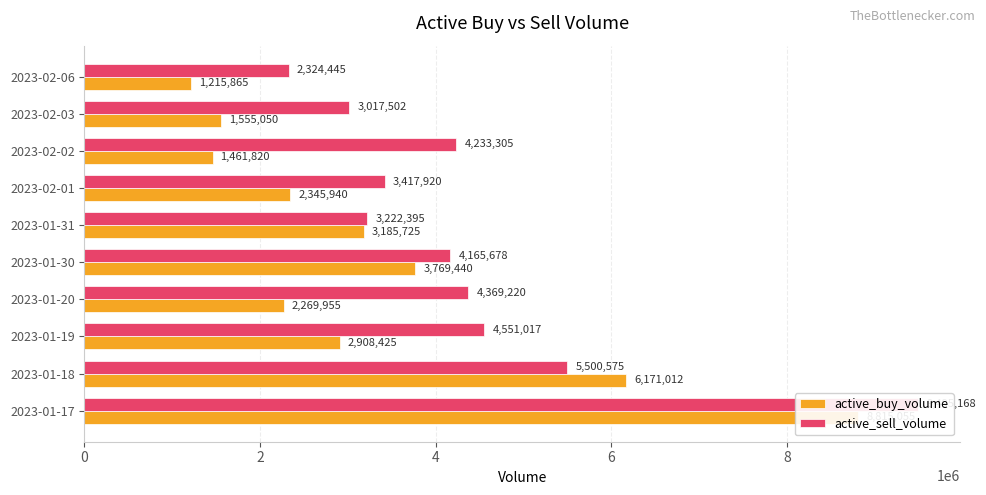

How many data points in active_buy_volume are above 2908425?

4